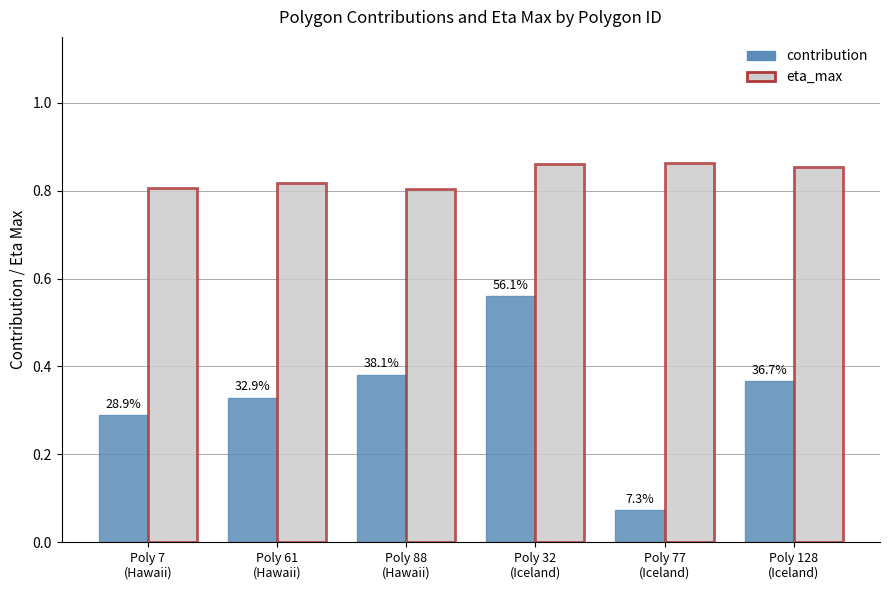

Is the value of contribution at Poly 77
(Iceland) greater than the value of eta_max at Poly 77
(Iceland)?

No